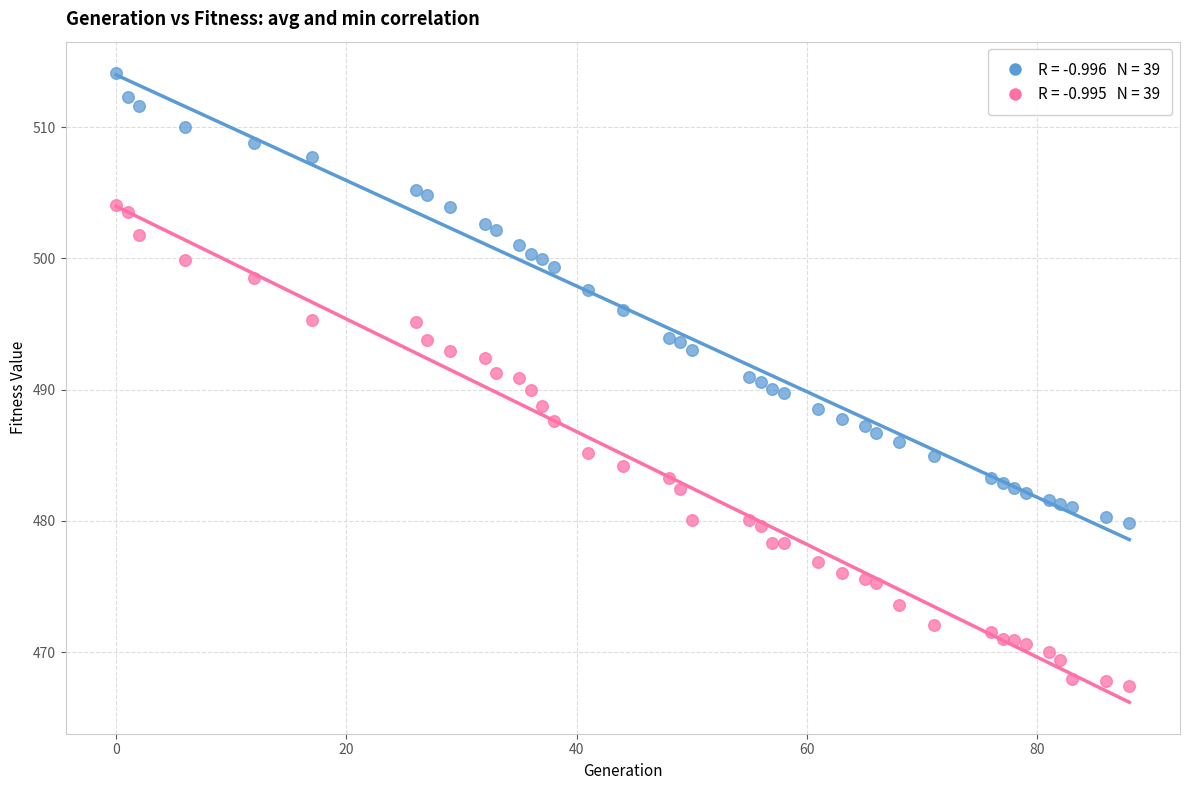

Across all data points, what is the range of X values (max minus min)?

88.0